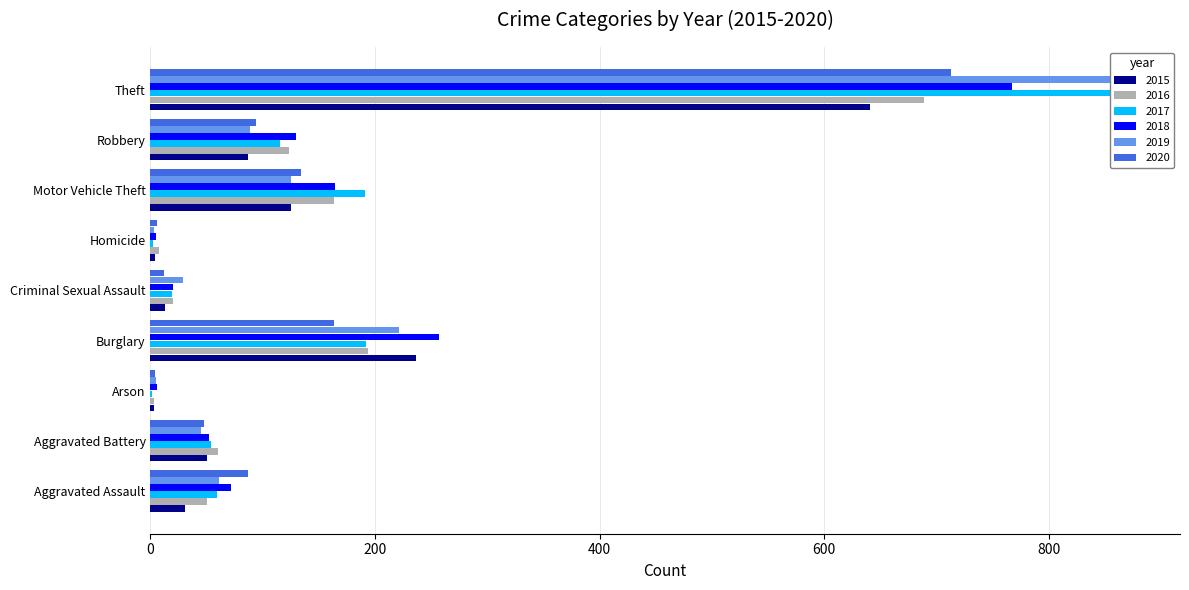

List the series in order of their peak value, highest first.

2017, 2019, 2018, 2020, 2016, 2015